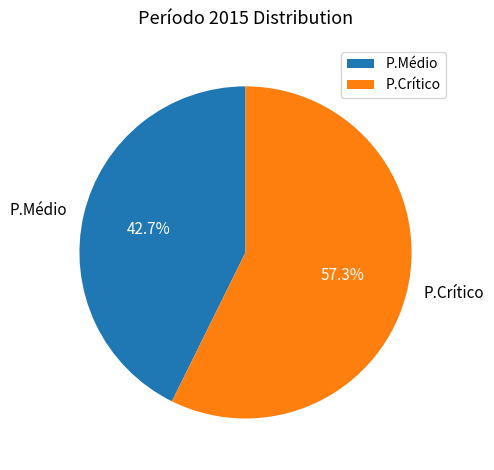

Is there a majority slice in this chart?

Yes